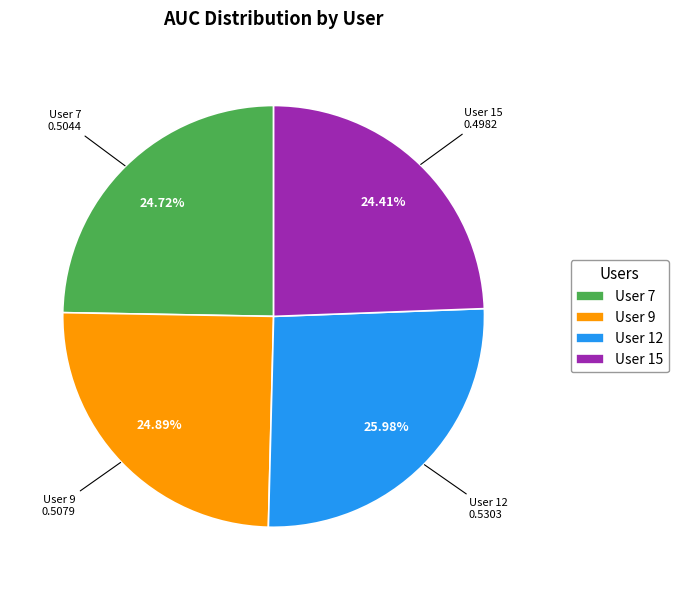

Is the sum of User 12 and User 9 greater than half?

Yes